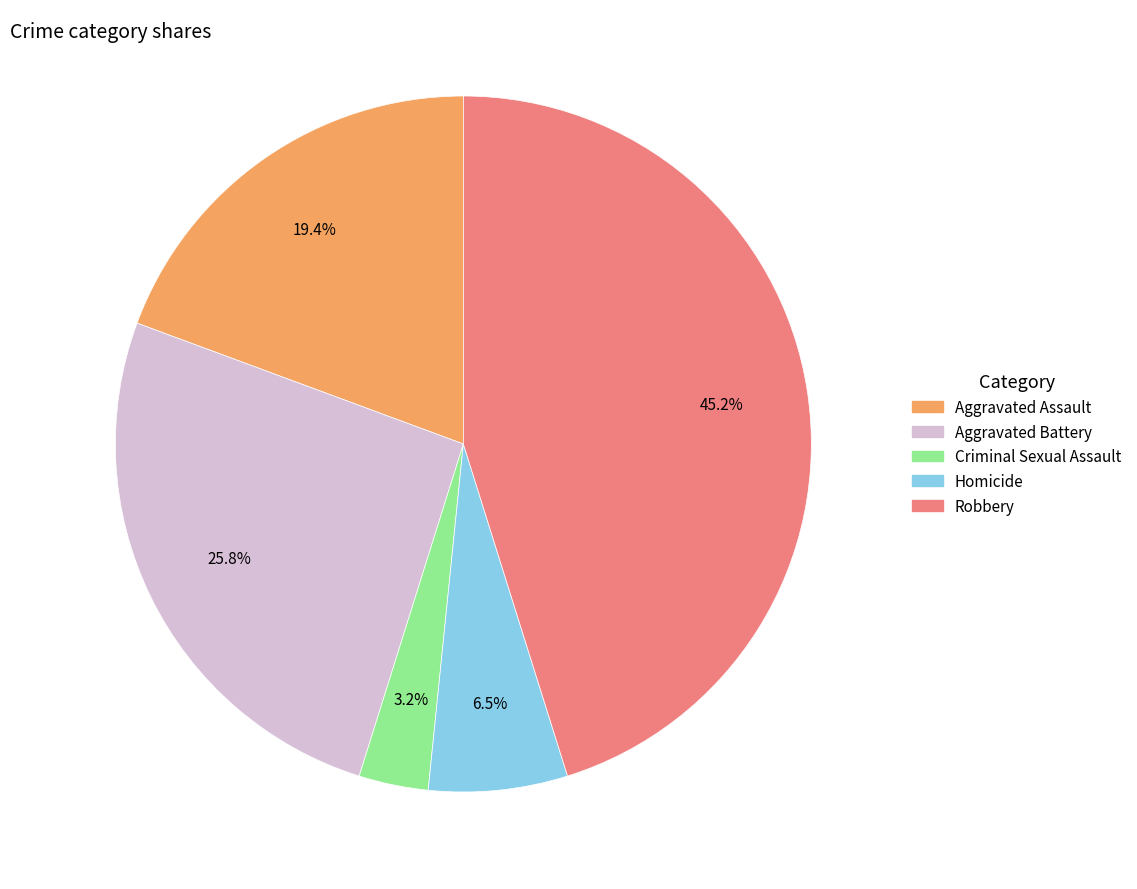

Approximately how many times larger is the value at Aggravated Battery compared to Aggravated Assault?

1.3